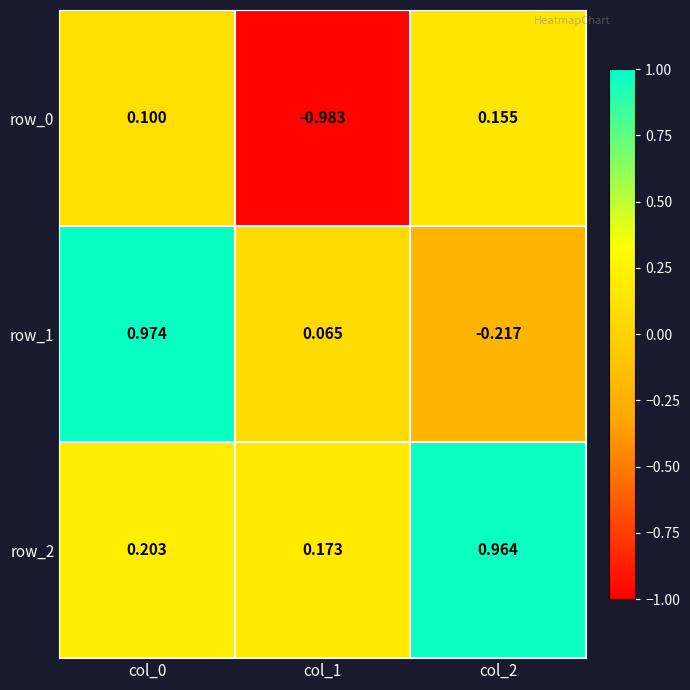

Is the value of row_1 at col_1 greater than the value of row_2 at col_2?

No